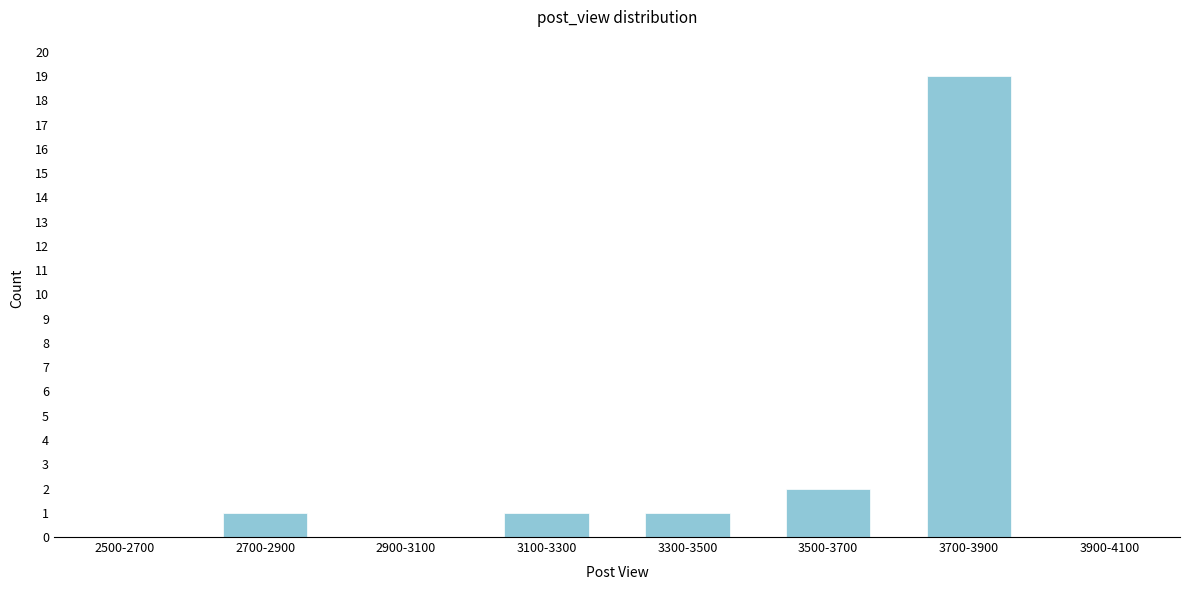

Reading right to left, list all the values displayed in this chart.

3900-4100=0	3700-3900=19	3500-3700=2	3300-3500=1	3100-3300=1	2900-3100=0	2700-2900=1	2500-2700=0